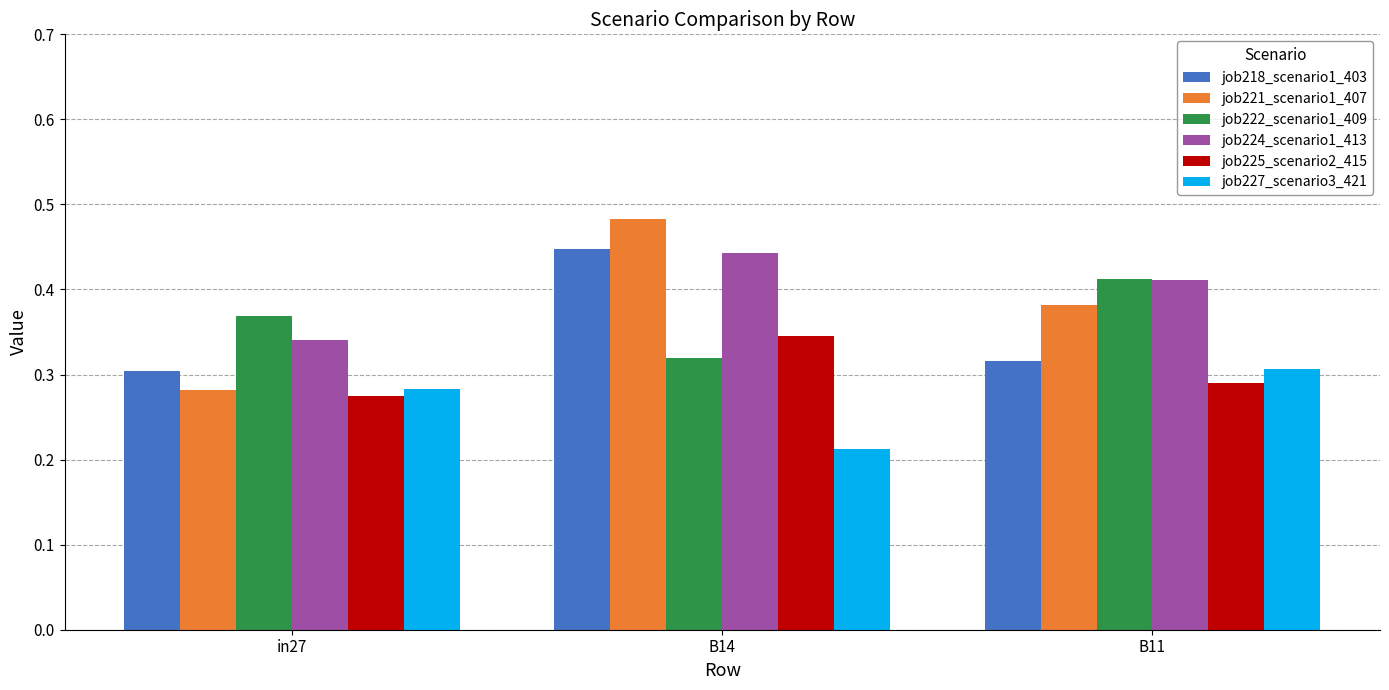

What are all the series names shown in the legend?

job218_scenario1_403, job221_scenario1_407, job222_scenario1_409, job224_scenario1_413, job225_scenario2_415, job227_scenario3_421